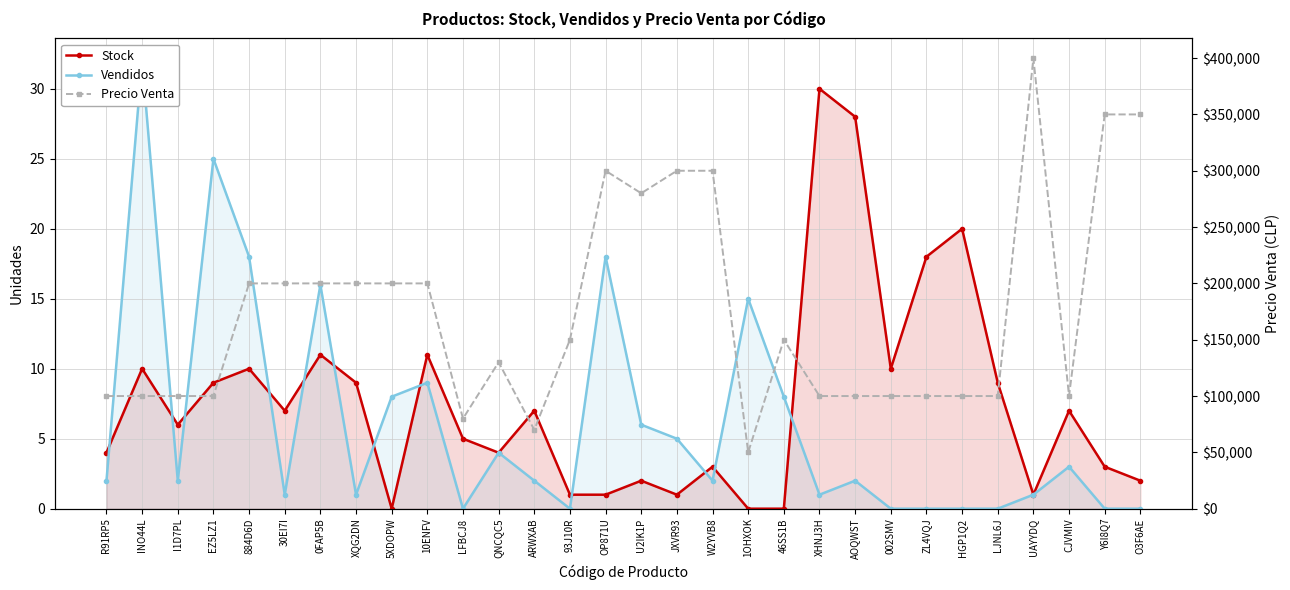

What is the highest value of the Stock series?

30